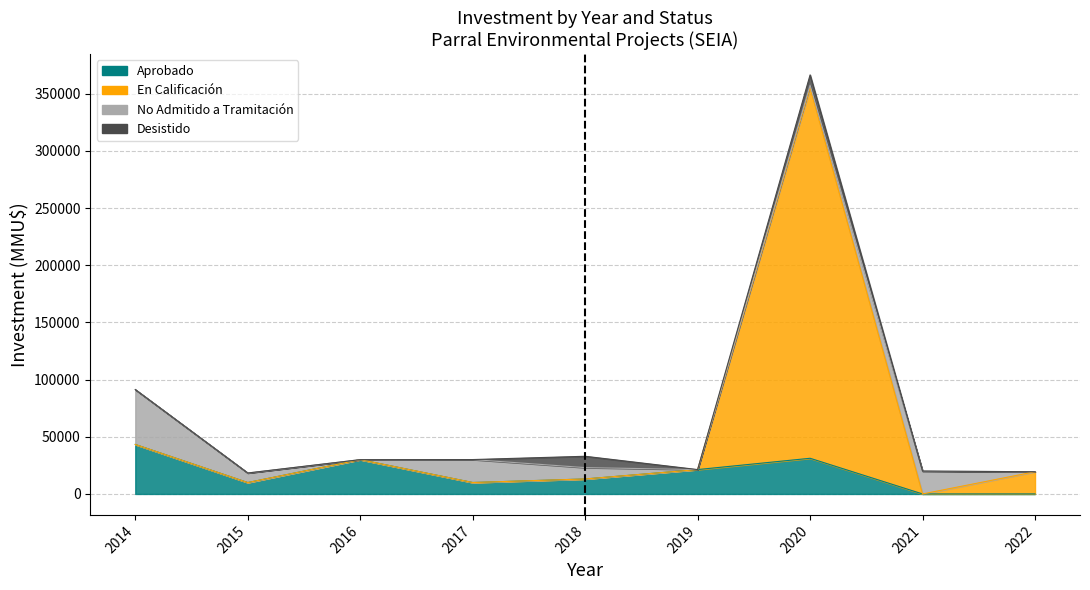

At how many categories does at least one series exceed 158533?

1